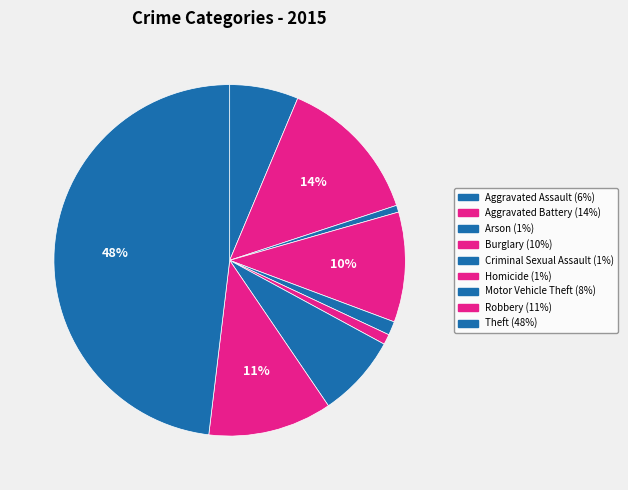

How many segments does this pie chart have?

9